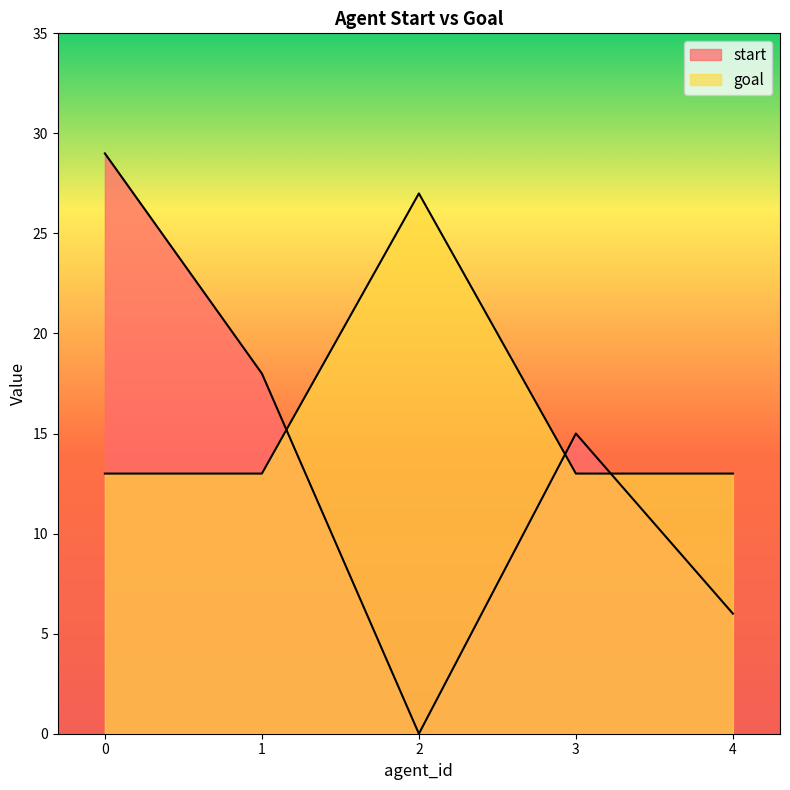

The value of goal at 1 is 23. True or false?

False